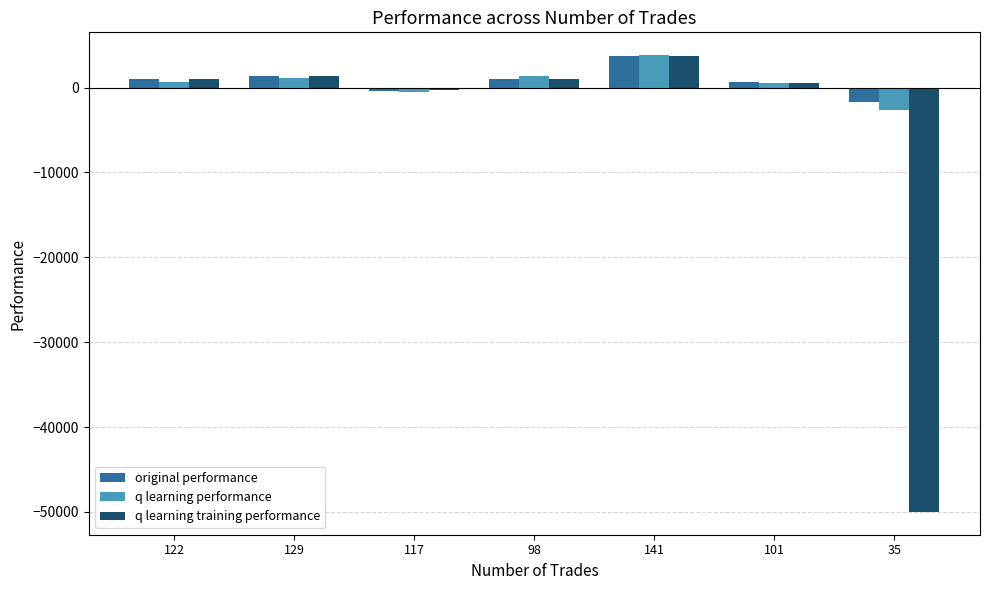

Is the value of original performance at 35 greater than the value of q learning performance at 101?

No